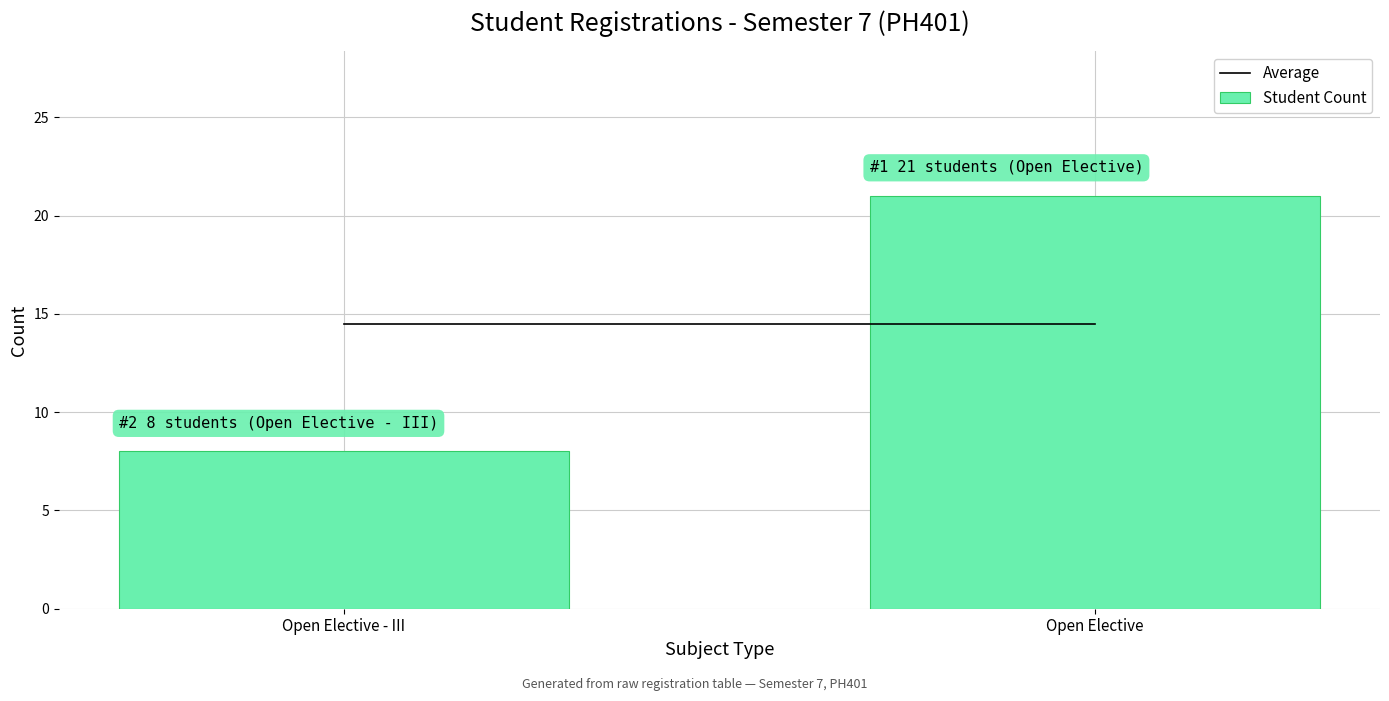

Reading left to right, extract all data points from this chart.

8	21